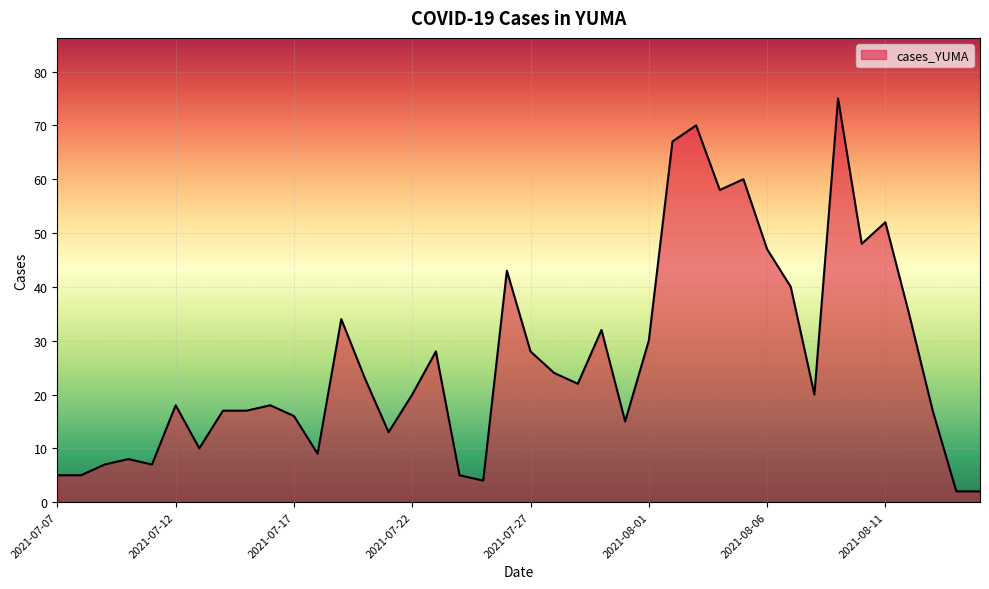

What is the difference between the maximum and minimum values?

73